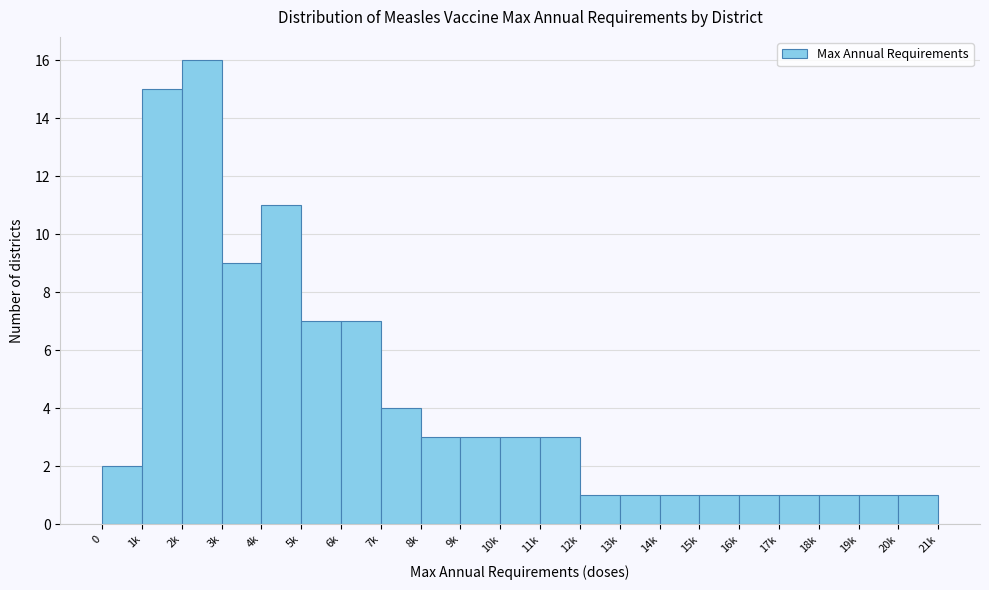

Reading left to right, what are all the values shown in this chart?

0=2	1k=15	2k=16	3k=9	4k=11	5k=7	6k=7	7k=4	8k=3	9k=3	10k=3	11k=3	12k=1	13k=1	14k=1	15k=1	16k=1	17k=1	18k=1	19k=1	20k=1